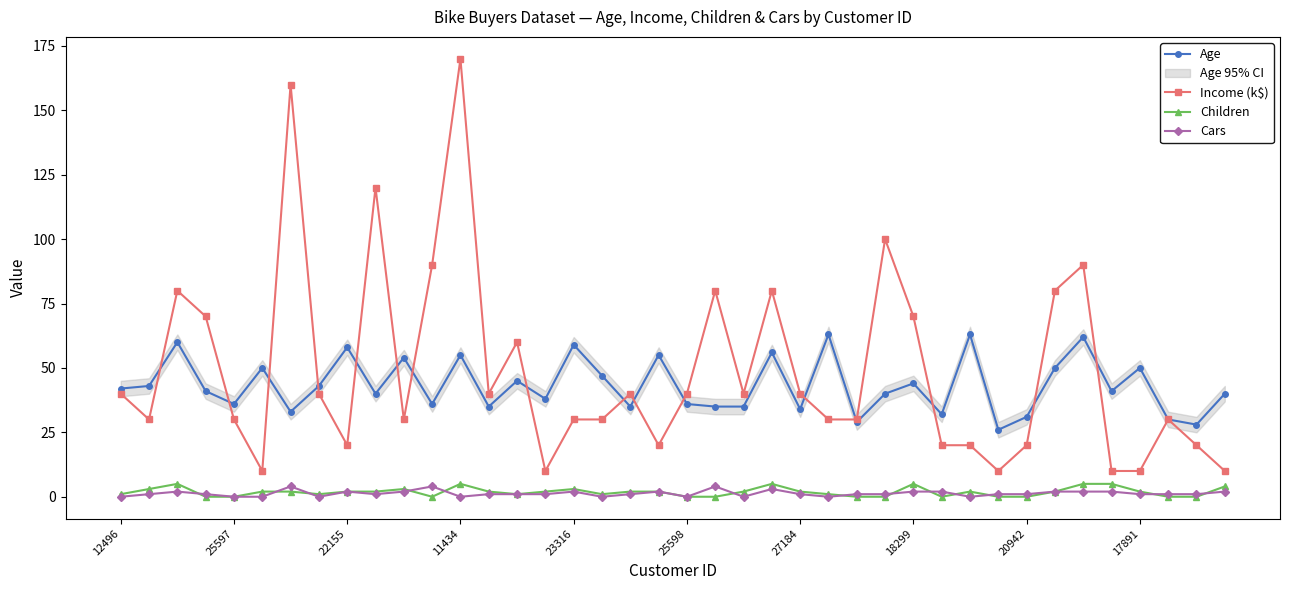

What position from the left is 15?

16